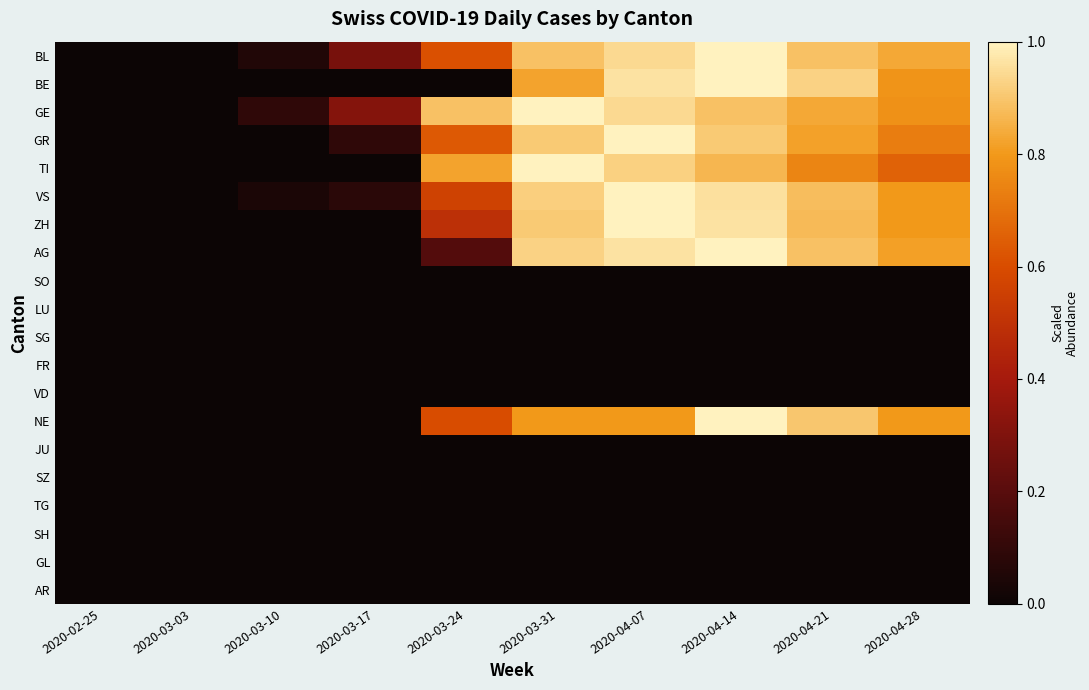

Reading right to left, list all the values displayed in this chart.

BL: 2020-04-28=0.8	2020-04-21=0.9	2020-04-14=1.0	2020-04-07=0.9	2020-03-31=0.9	2020-03-24=0.6	2020-03-17=0.3	2020-03-10=0.1	2020-03-03=0.0	2020-02-25=0.0
BE: 2020-04-28=0.8	2020-04-21=0.9	2020-04-14=1.0	2020-04-07=1.0	2020-03-31=0.8	2020-03-24=0.0	2020-03-17=0.0	2020-03-10=0.0	2020-03-03=0.0	2020-02-25=0.0
GE: 2020-04-28=0.8	2020-04-21=0.8	2020-04-14=0.9	2020-04-07=0.9	2020-03-31=1.0	2020-03-24=0.9	2020-03-17=0.3	2020-03-10=0.1	2020-03-03=0.0	2020-02-25=0.0
GR: 2020-04-28=0.7	2020-04-21=0.8	2020-04-14=0.9	2020-04-07=1.0	2020-03-31=0.9	2020-03-24=0.6	2020-03-17=0.1	2020-03-10=0.0	2020-03-03=0.0	2020-02-25=0.0
TI: 2020-04-28=0.7	2020-04-21=0.7	2020-04-14=0.9	2020-04-07=0.9	2020-03-31=1.0	2020-03-24=0.8	2020-03-17=0.0	2020-03-10=0.0	2020-03-03=0.0	2020-02-25=0.0
VS: 2020-04-28=0.8	2020-04-21=0.9	2020-04-14=1.0	2020-04-07=1.0	2020-03-31=0.9	2020-03-24=0.6	2020-03-17=0.1	2020-03-10=0.0	2020-03-03=0.0	2020-02-25=0.0
ZH: 2020-04-28=0.8	2020-04-21=0.9	2020-04-14=1.0	2020-04-07=1.0	2020-03-31=0.9	2020-03-24=0.5	2020-03-17=0.0	2020-03-10=0.0	2020-03-03=0.0	2020-02-25=0.0
AG: 2020-04-28=0.8	2020-04-21=0.9	2020-04-14=1.0	2020-04-07=1.0	2020-03-31=0.9	2020-03-24=0.2	2020-03-17=0.0	2020-03-10=0.0	2020-03-03=0.0	2020-02-25=0.0
SO: 2020-04-28=0.0	2020-04-21=0.0	2020-04-14=0.0	2020-04-07=0.0	2020-03-31=0.0	2020-03-24=0.0	2020-03-17=0.0	2020-03-10=0.0	2020-03-03=0.0	2020-02-25=0.0
LU: 2020-04-28=0.0	2020-04-21=0.0	2020-04-14=0.0	2020-04-07=0.0	2020-03-31=0.0	2020-03-24=0.0	2020-03-17=0.0	2020-03-10=0.0	2020-03-03=0.0	2020-02-25=0.0
SG: 2020-04-28=0.0	2020-04-21=0.0	2020-04-14=0.0	2020-04-07=0.0	2020-03-31=0.0	2020-03-24=0.0	2020-03-17=0.0	2020-03-10=0.0	2020-03-03=0.0	2020-02-25=0.0
FR: 2020-04-28=0.0	2020-04-21=0.0	2020-04-14=0.0	2020-04-07=0.0	2020-03-31=0.0	2020-03-24=0.0	2020-03-17=0.0	2020-03-10=0.0	2020-03-03=0.0	2020-02-25=0.0
VD: 2020-04-28=0.0	2020-04-21=0.0	2020-04-14=0.0	2020-04-07=0.0	2020-03-31=0.0	2020-03-24=0.0	2020-03-17=0.0	2020-03-10=0.0	2020-03-03=0.0	2020-02-25=0.0
NE: 2020-04-28=0.8	2020-04-21=0.9	2020-04-14=1.0	2020-04-07=0.8	2020-03-31=0.8	2020-03-24=0.6	2020-03-17=0.0	2020-03-10=0.0	2020-03-03=0.0	2020-02-25=0.0
JU: 2020-04-28=0.0	2020-04-21=0.0	2020-04-14=0.0	2020-04-07=0.0	2020-03-31=0.0	2020-03-24=0.0	2020-03-17=0.0	2020-03-10=0.0	2020-03-03=0.0	2020-02-25=0.0
SZ: 2020-04-28=0.0	2020-04-21=0.0	2020-04-14=0.0	2020-04-07=0.0	2020-03-31=0.0	2020-03-24=0.0	2020-03-17=0.0	2020-03-10=0.0	2020-03-03=0.0	2020-02-25=0.0
TG: 2020-04-28=0.0	2020-04-21=0.0	2020-04-14=0.0	2020-04-07=0.0	2020-03-31=0.0	2020-03-24=0.0	2020-03-17=0.0	2020-03-10=0.0	2020-03-03=0.0	2020-02-25=0.0
SH: 2020-04-28=0.0	2020-04-21=0.0	2020-04-14=0.0	2020-04-07=0.0	2020-03-31=0.0	2020-03-24=0.0	2020-03-17=0.0	2020-03-10=0.0	2020-03-03=0.0	2020-02-25=0.0
GL: 2020-04-28=0.0	2020-04-21=0.0	2020-04-14=0.0	2020-04-07=0.0	2020-03-31=0.0	2020-03-24=0.0	2020-03-17=0.0	2020-03-10=0.0	2020-03-03=0.0	2020-02-25=0.0
AR: 2020-04-28=0.0	2020-04-21=0.0	2020-04-14=0.0	2020-04-07=0.0	2020-03-31=0.0	2020-03-24=0.0	2020-03-17=0.0	2020-03-10=0.0	2020-03-03=0.0	2020-02-25=0.0